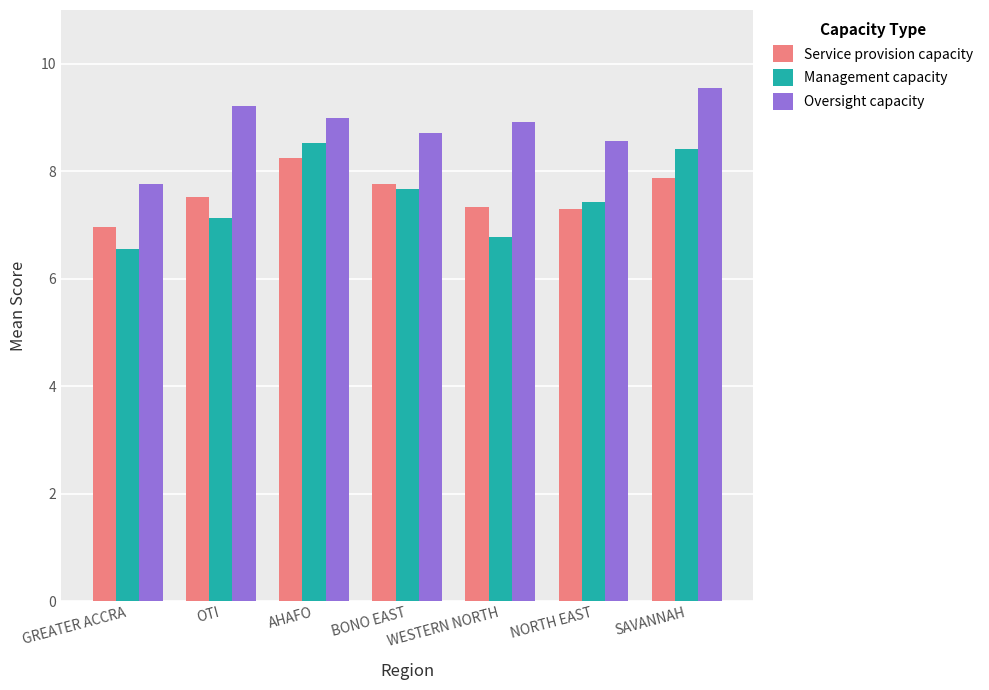

Which series changed the most between AHAFO and BONO EAST?

Management capacity